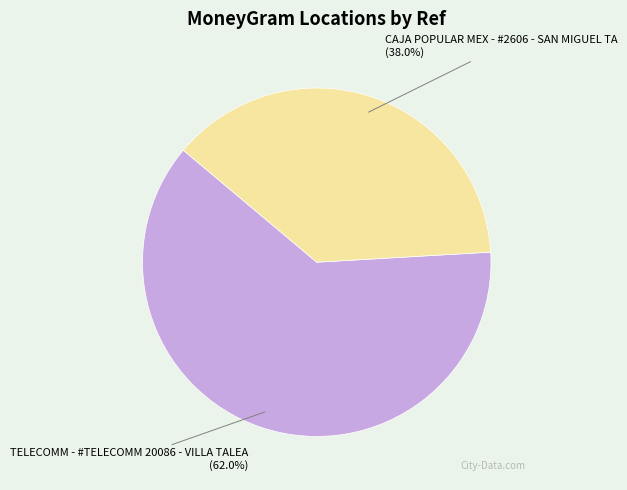

Is the sum of CAJA POPULAR MEX - #2606 - SAN MIGUEL TA and TELECOMM - #TELECOMM 20086 - VILLA TALEA greater than half?

Yes